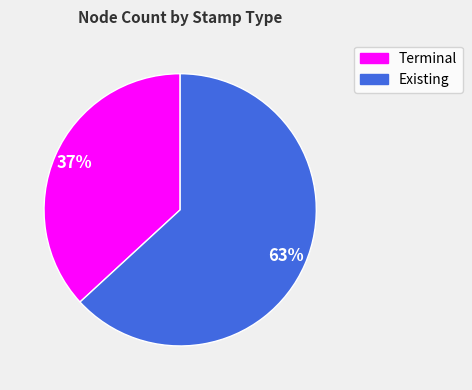

To the nearest percent, what is the difference between the largest and smallest slice percentages?

26%